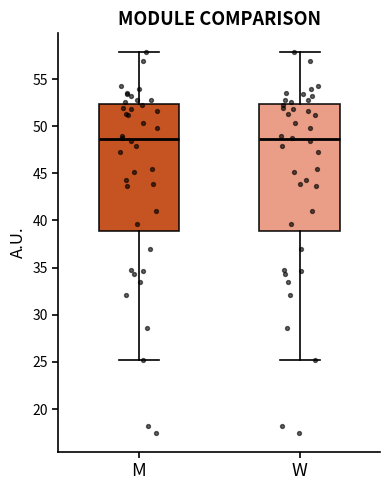

Reading left to right, read every box against the y-axis: the position of its median line, the range the box covers, and the ends of its whiskers. The values are not printed on the chart, so give them approximately, as read against the axis.

M: median 48.5, box 39.0 to 52.5, whiskers 25.0 to 58.0
W: median 48.5, box 39.0 to 52.5, whiskers 25.0 to 58.0